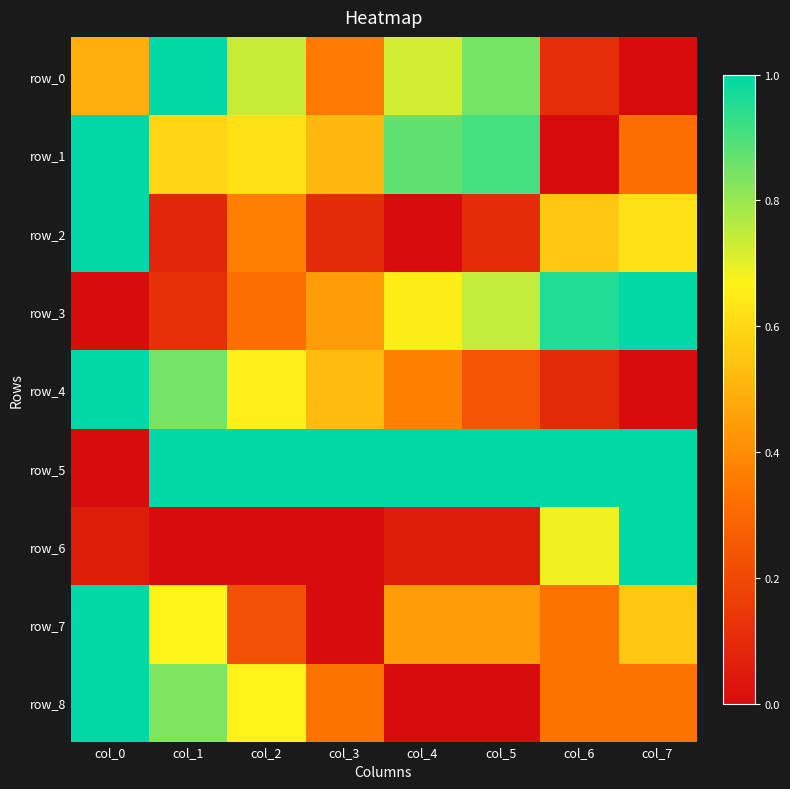

What is the average value of the row_2 series?

0.4